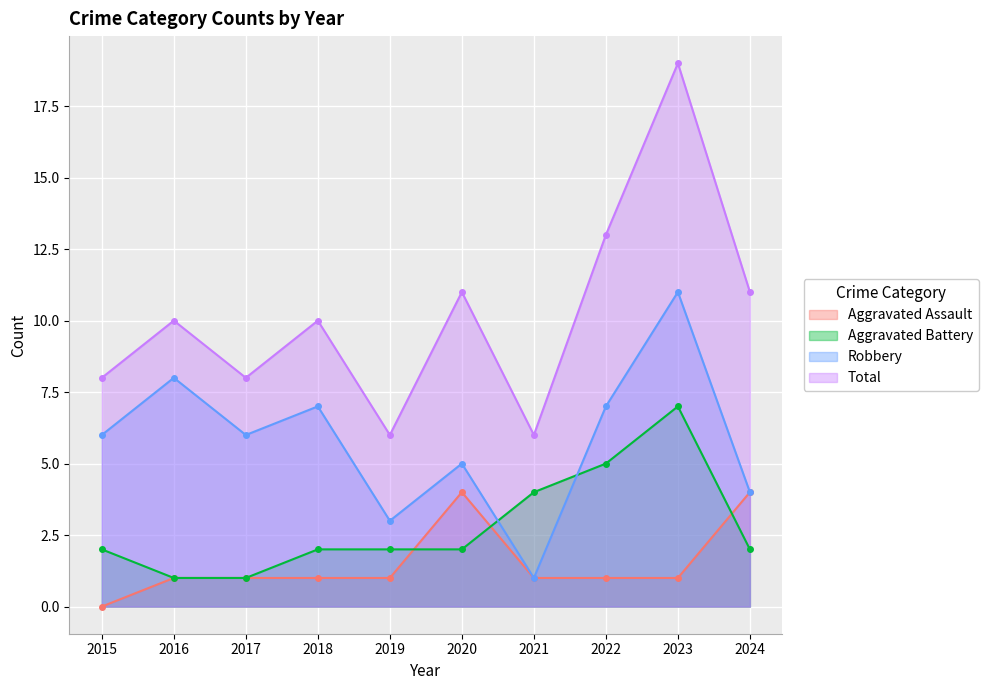

How many lines are shown in the chart?

4